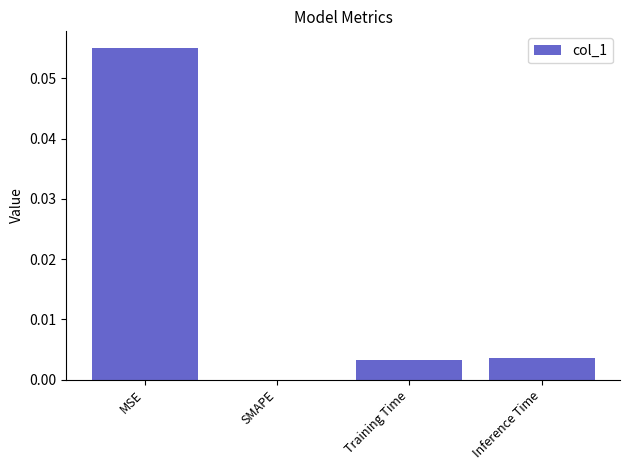

Are the bars horizontal?

No